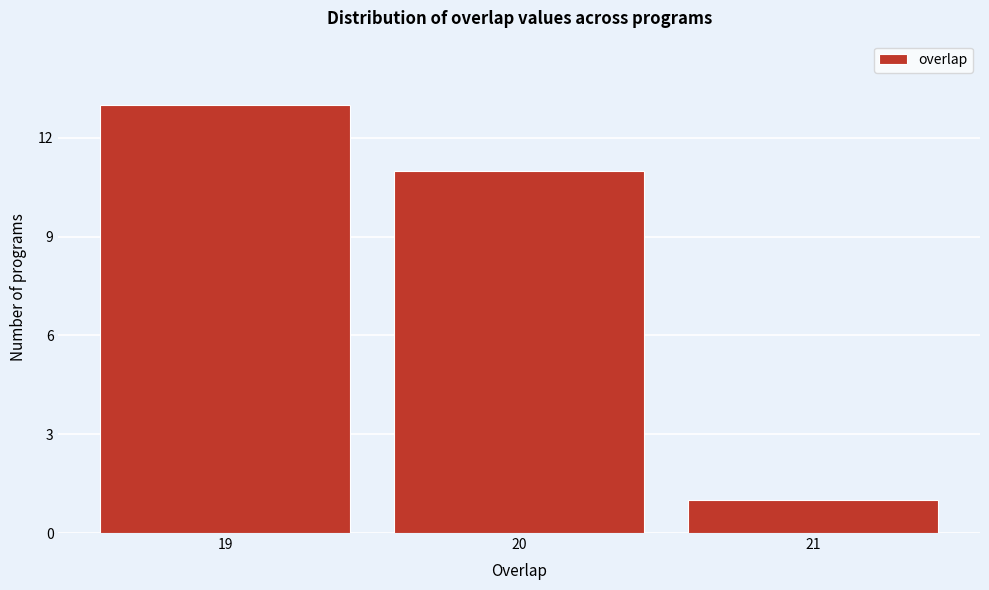

Reading left to right, list all the values displayed in this chart.

19=13	20=11	21=1